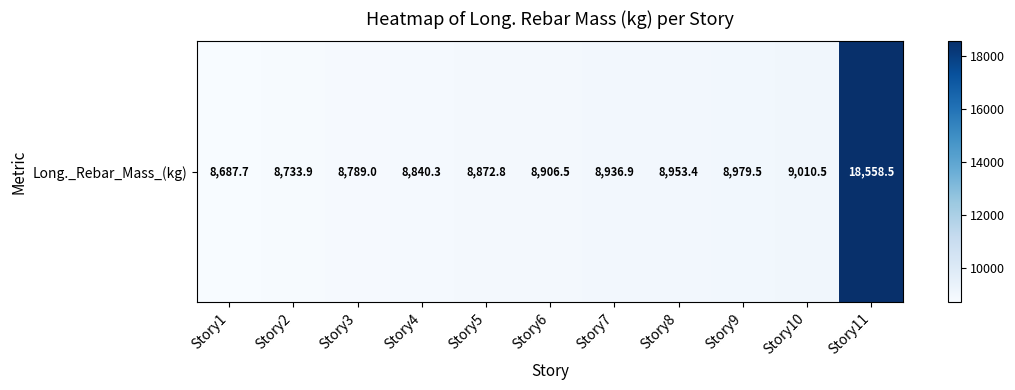

Where does the data first go above 8906?

Story6